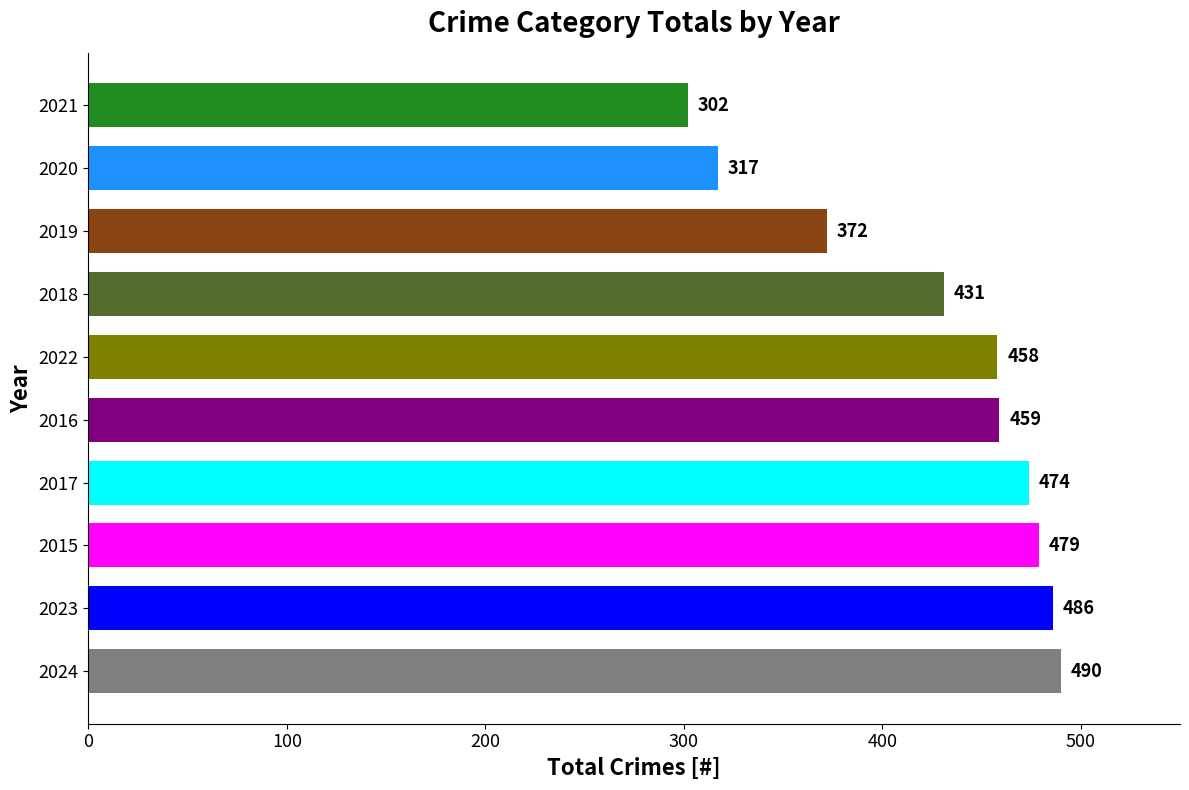

What is the average value?

427